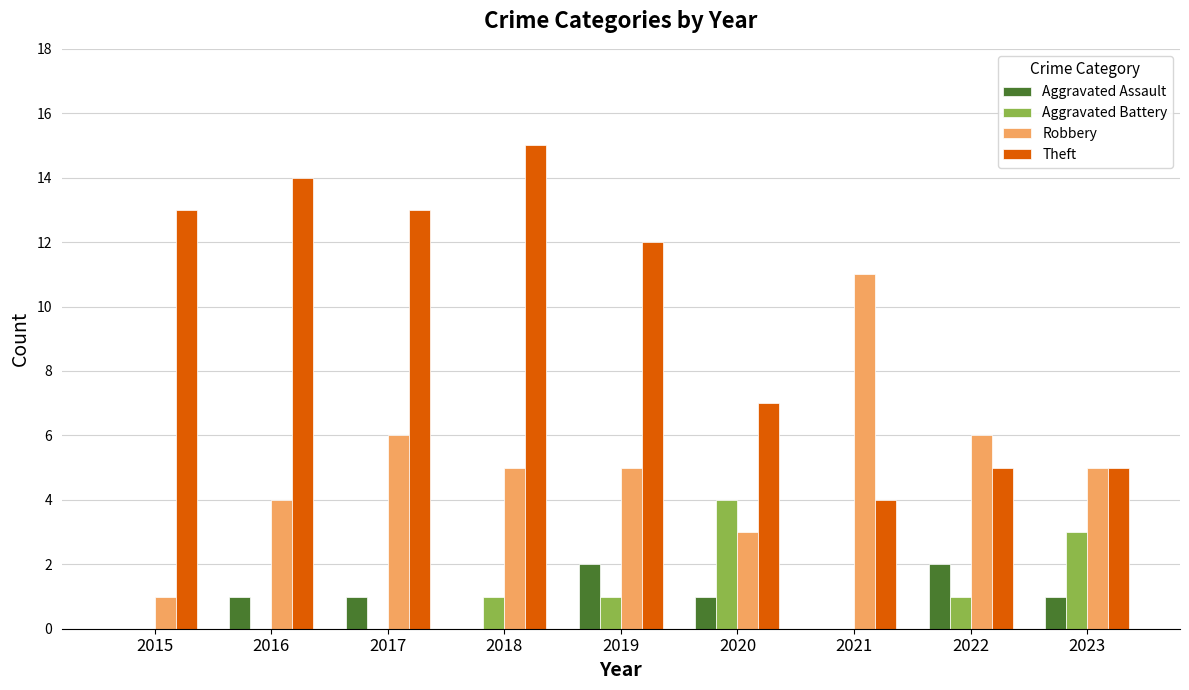

Which series has the largest total across all categories?

Theft